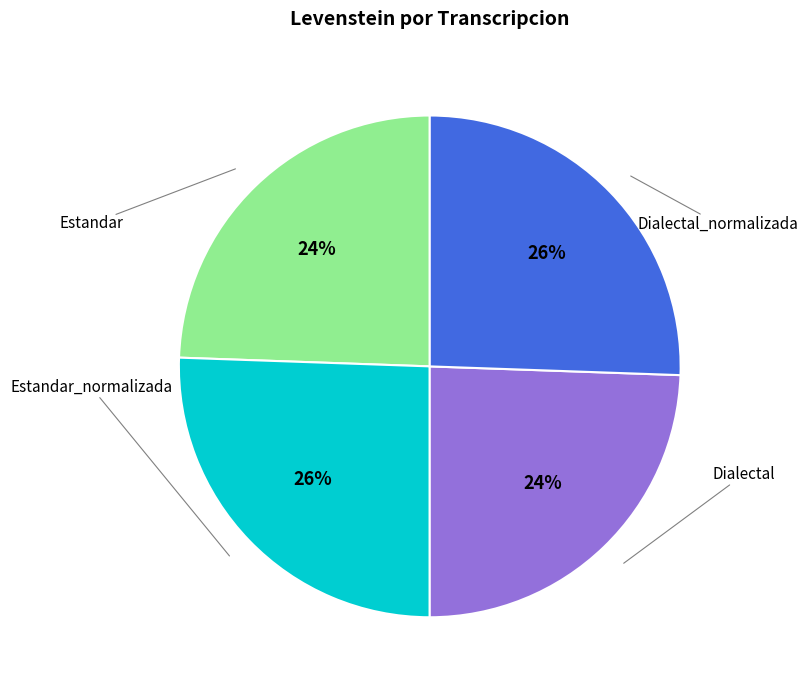

Is there any slice that represents more than half of the pie?

No